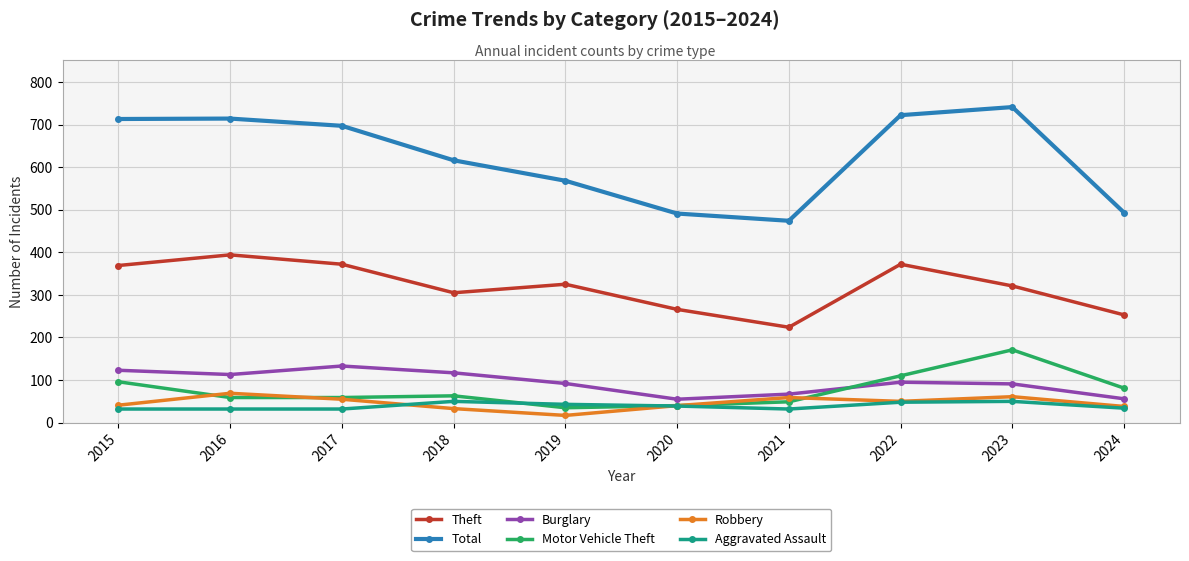

What is the value of the Aggravated Assault point at the 10th from the left?

34